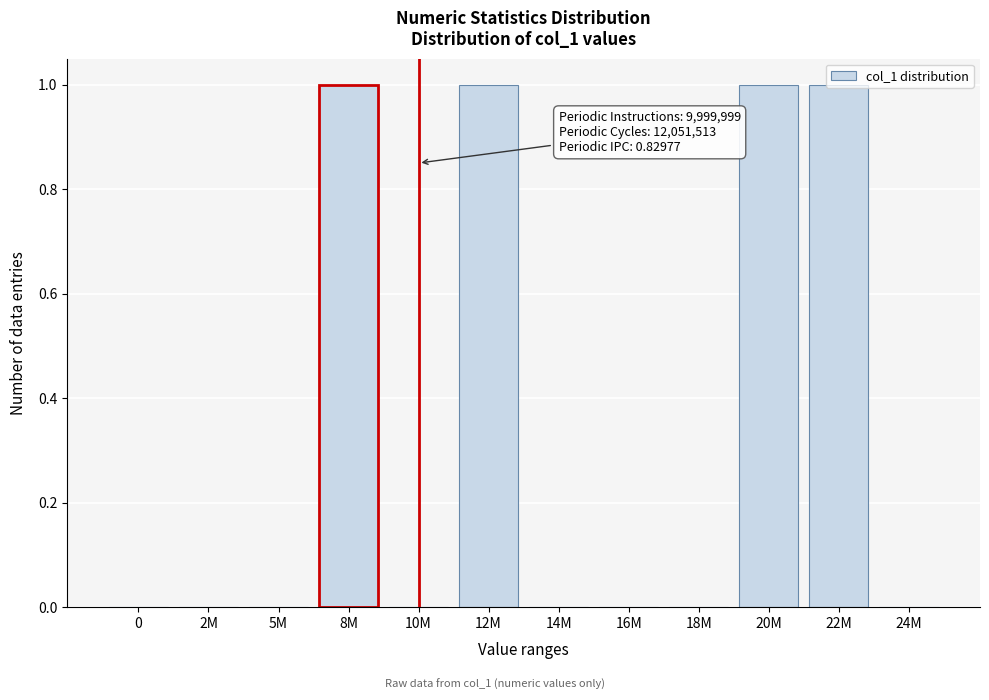

True or false: the data shows 1 at 10M.

False